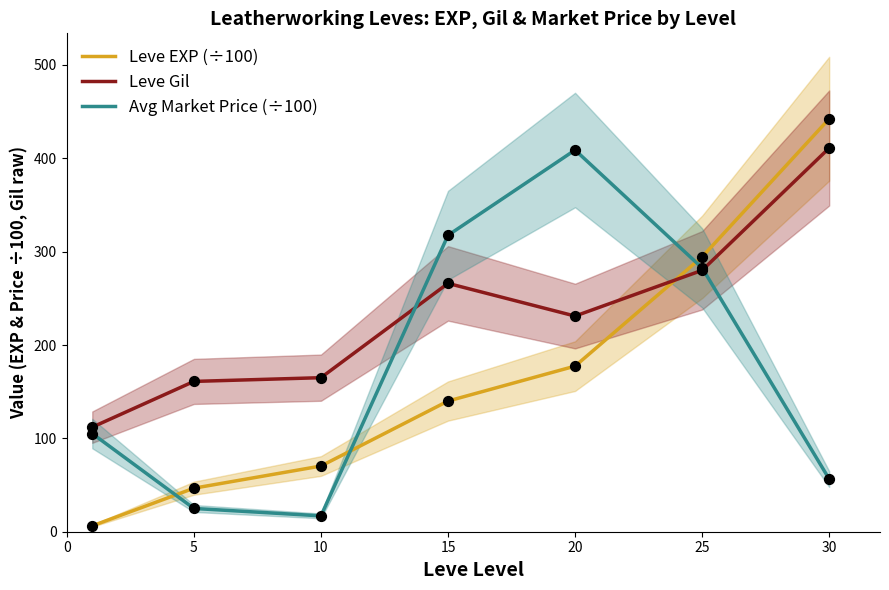

What are all the series names shown in the legend?

Leve EXP (÷100), Leve Gil, Avg Market Price (÷100)